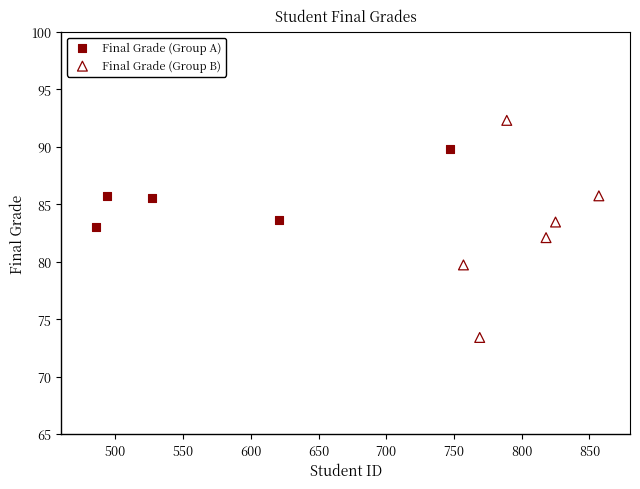

Which series reaches the maximum Y coordinate?

Final Grade (Group B)